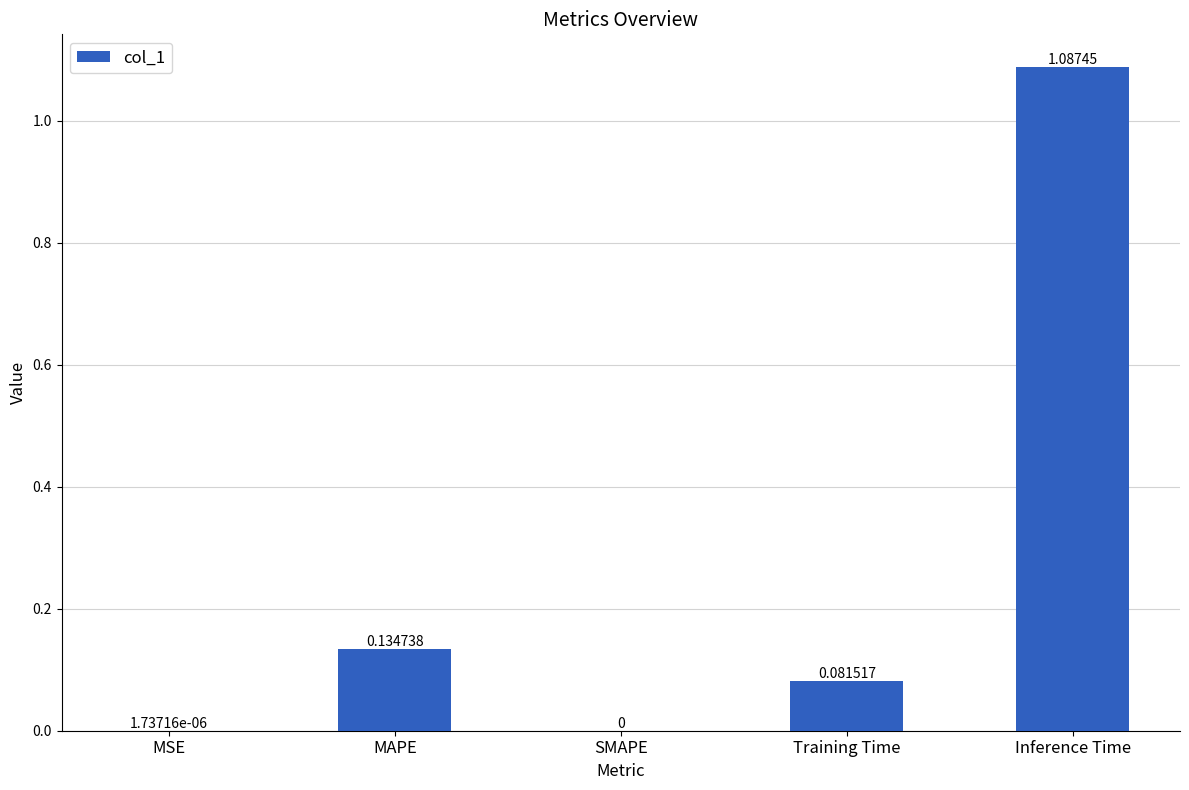

What is the sum of all values?

1.3